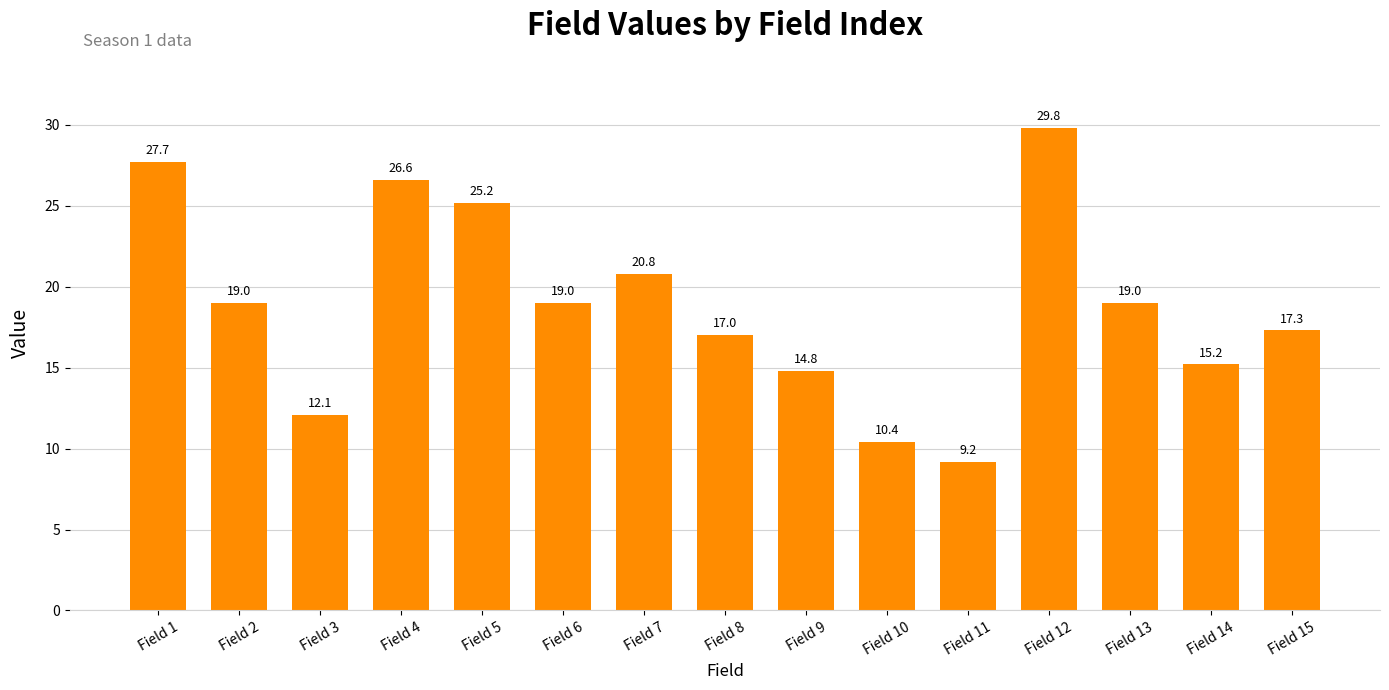

At which category does the chart reach its minimum across all series?

Field 11